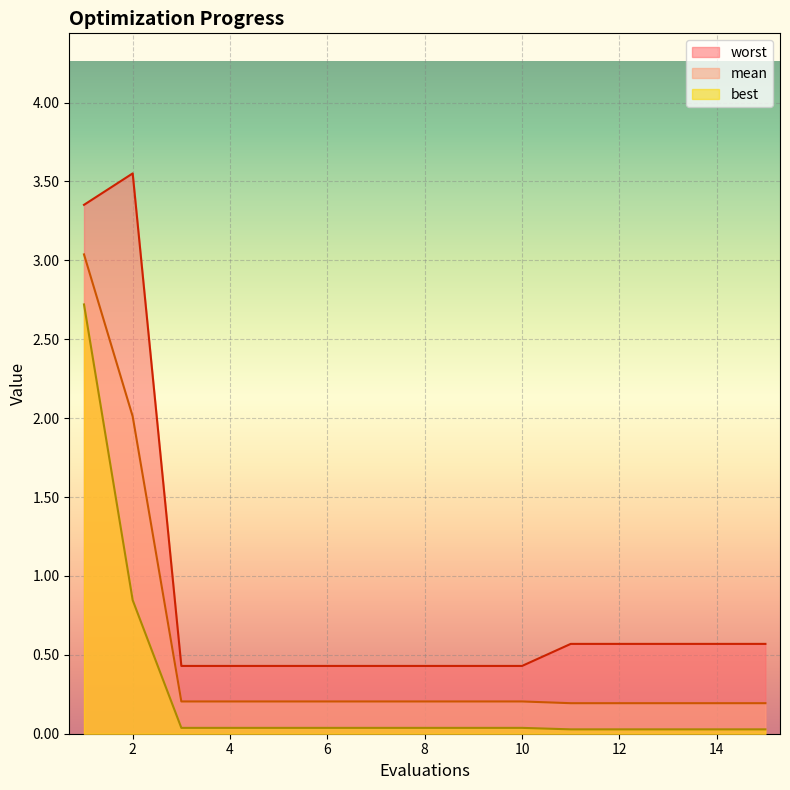

What is the value of the mean point at the 11th from the left?

0.2